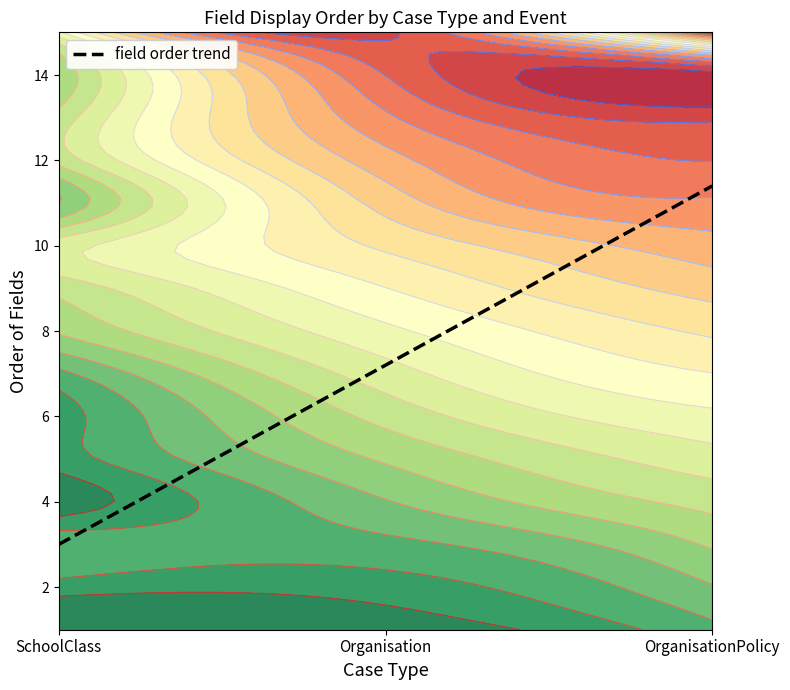

What is the highest value of the field order trend series?

11.4